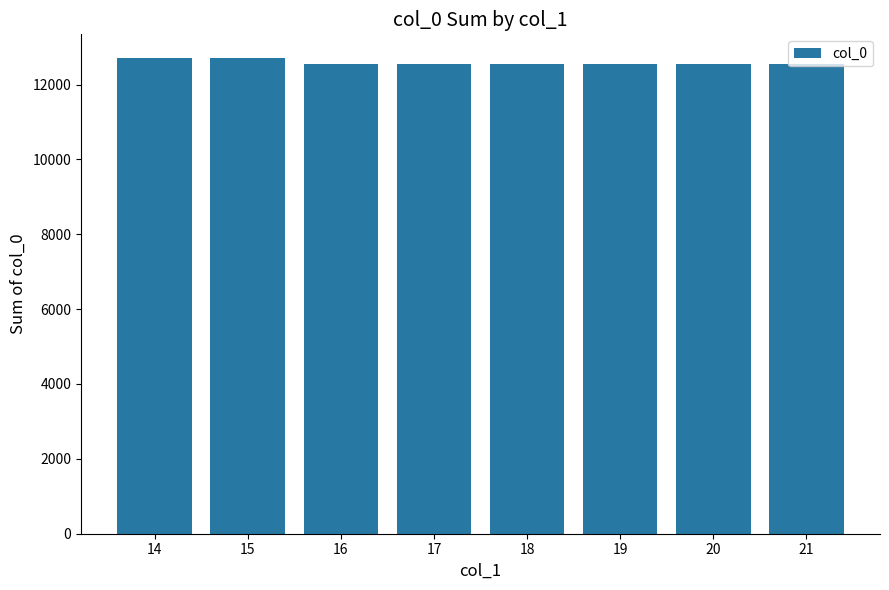

What is the value of the 3rd bar from the left?

12535